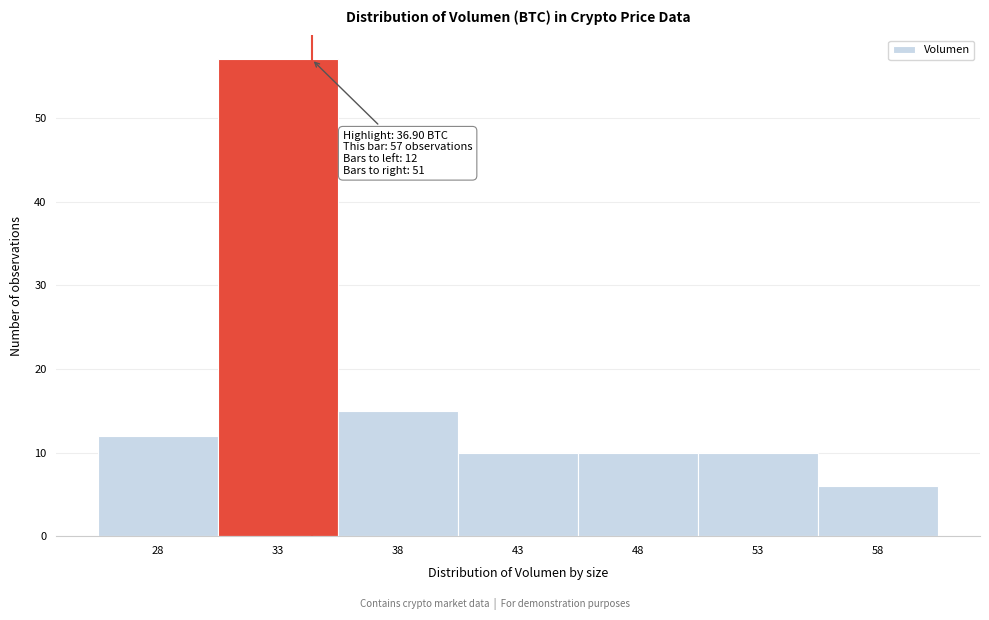

Reading left to right, list all the values displayed in this chart.

28=12	33=57	38=15	43=10	48=10	53=10	58=6